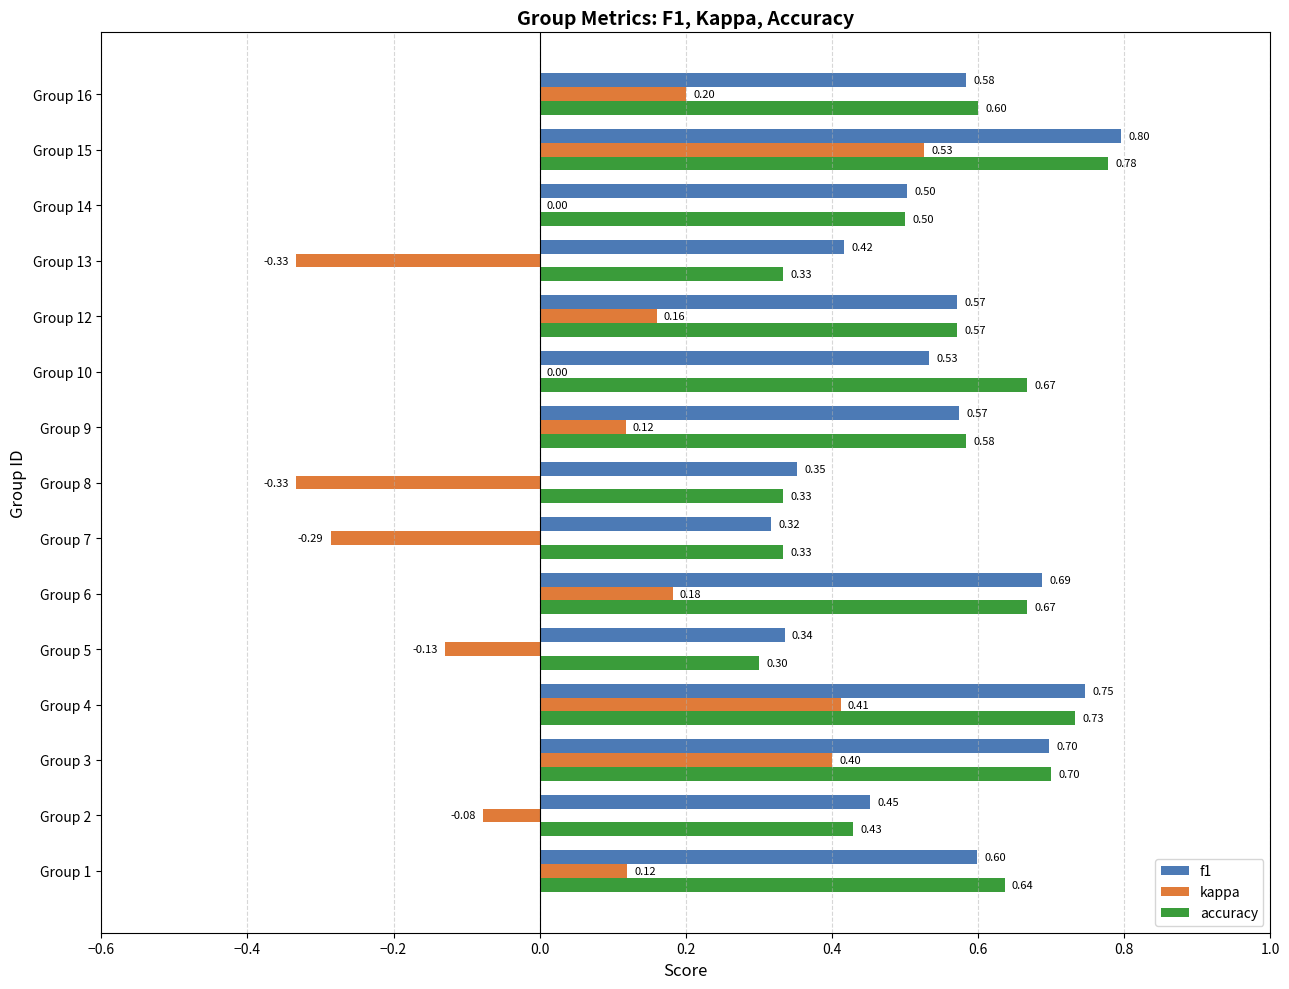

What are all the series names shown in the legend?

f1, kappa, accuracy